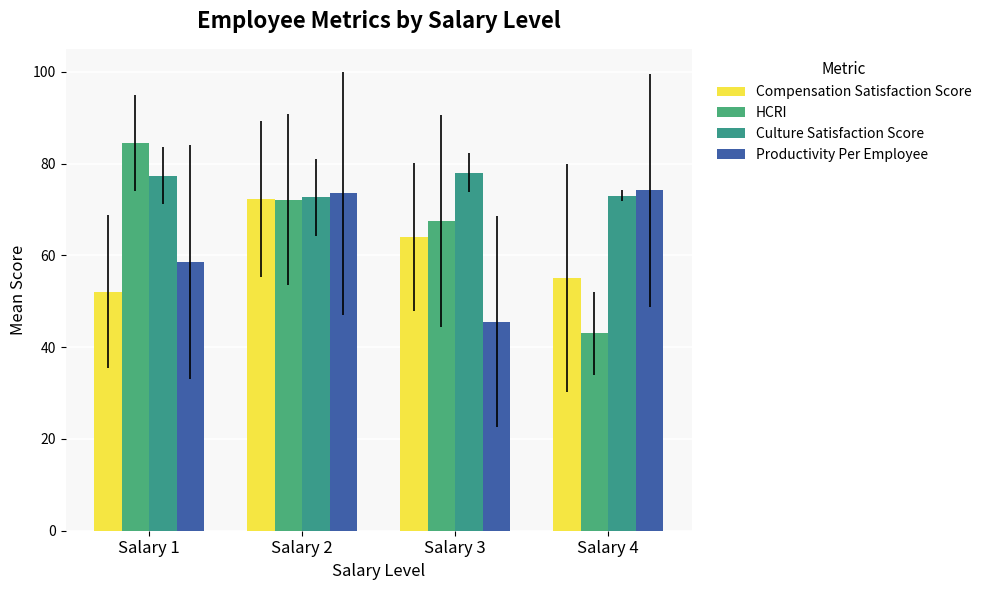

At Salary 3, list the series in order from smallest to largest.

Productivity Per Employee, Compensation Satisfaction Score, HCRI, Culture Satisfaction Score